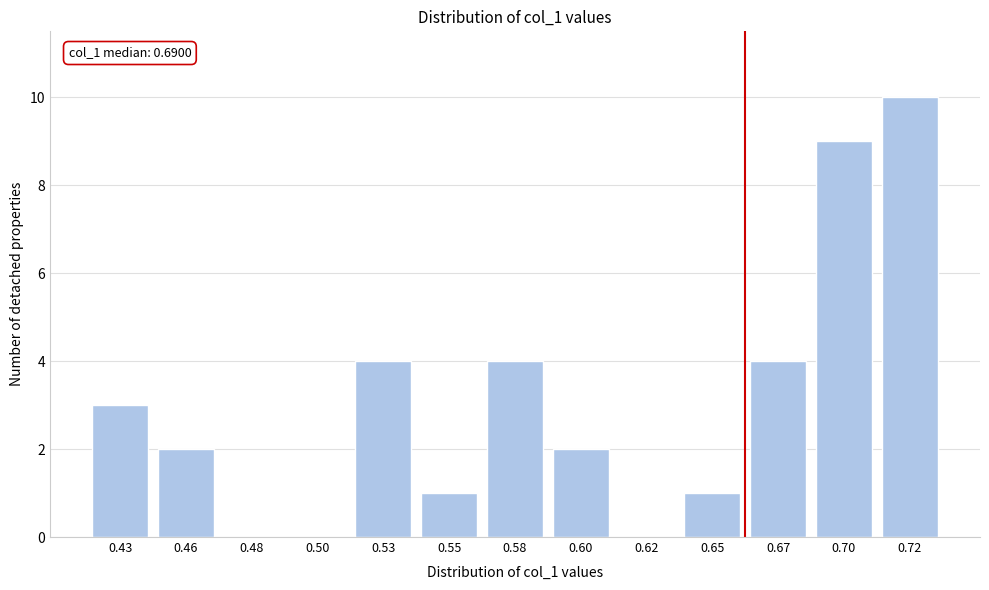

Reading left to right, transcribe all the data shown in this chart.

0.43=3	0.46=2	0.48=0	0.50=0	0.53=4	0.55=1	0.58=4	0.60=2	0.62=0	0.65=1	0.67=4	0.70=9	0.72=10